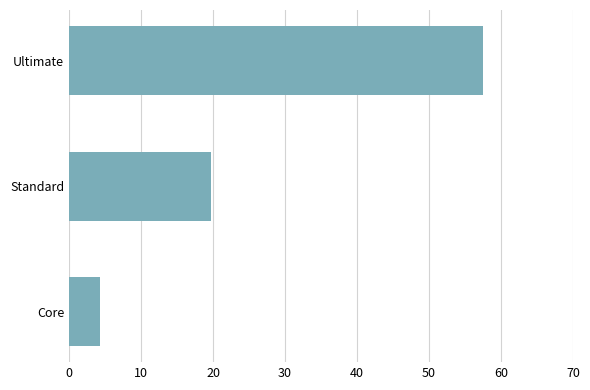

Does the chart contain any negative values?

No